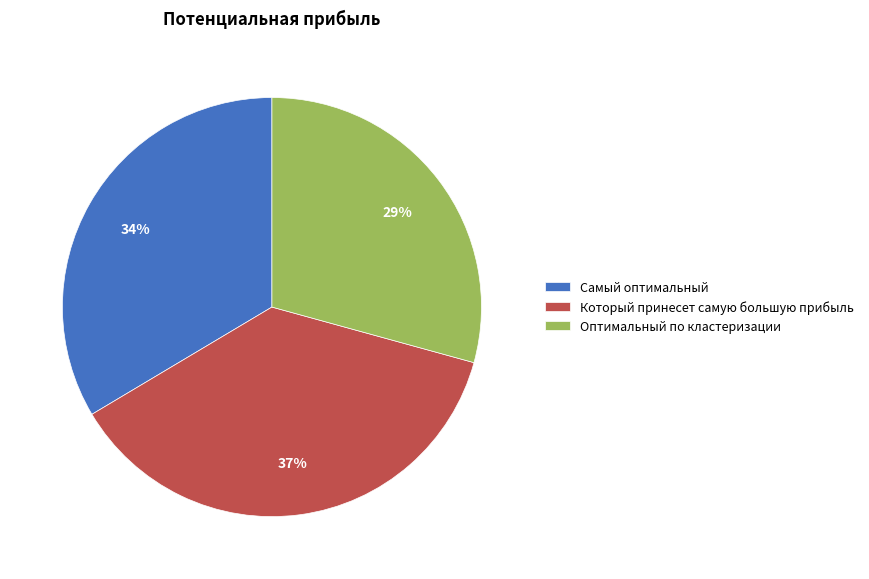

What percentage is the Оптимальный по кластеризации slice, to the nearest percent?

29%